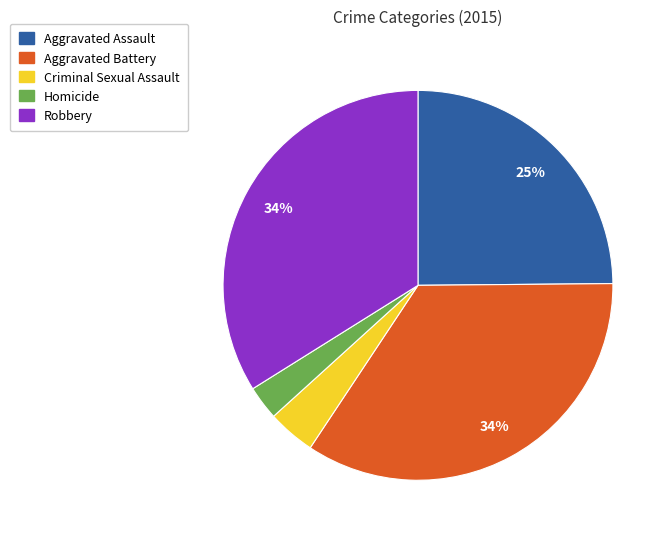

Is the sum of Aggravated Assault and Criminal Sexual Assault greater than half?

No